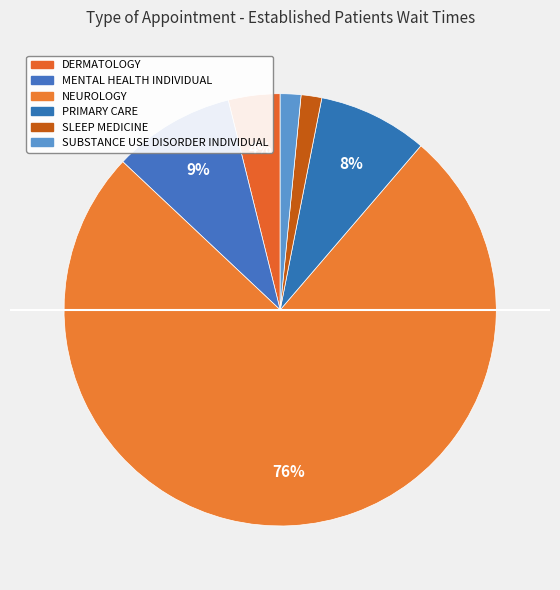

Is there a majority slice in this chart?

Yes